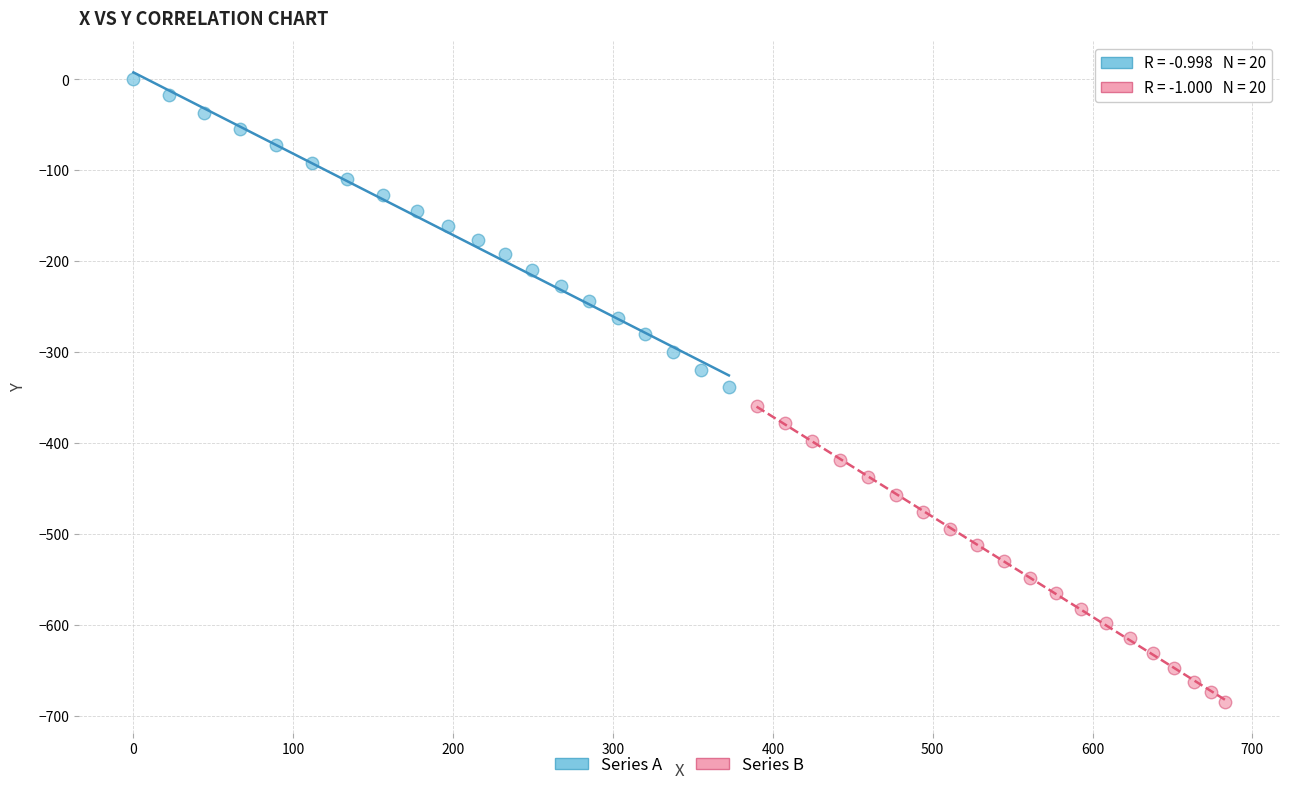

What are all the series names shown in the legend?

Series A, Series B